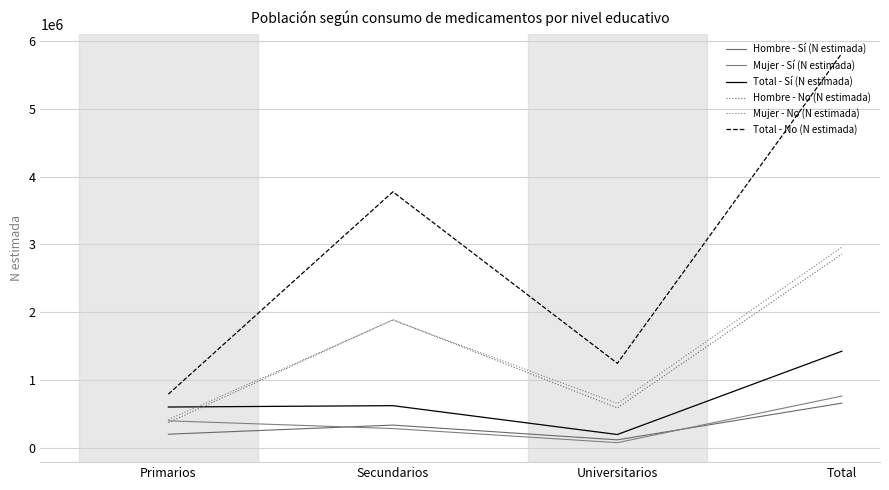

Which category has the highest value in the Hombre - No (N estimada) series?

Total